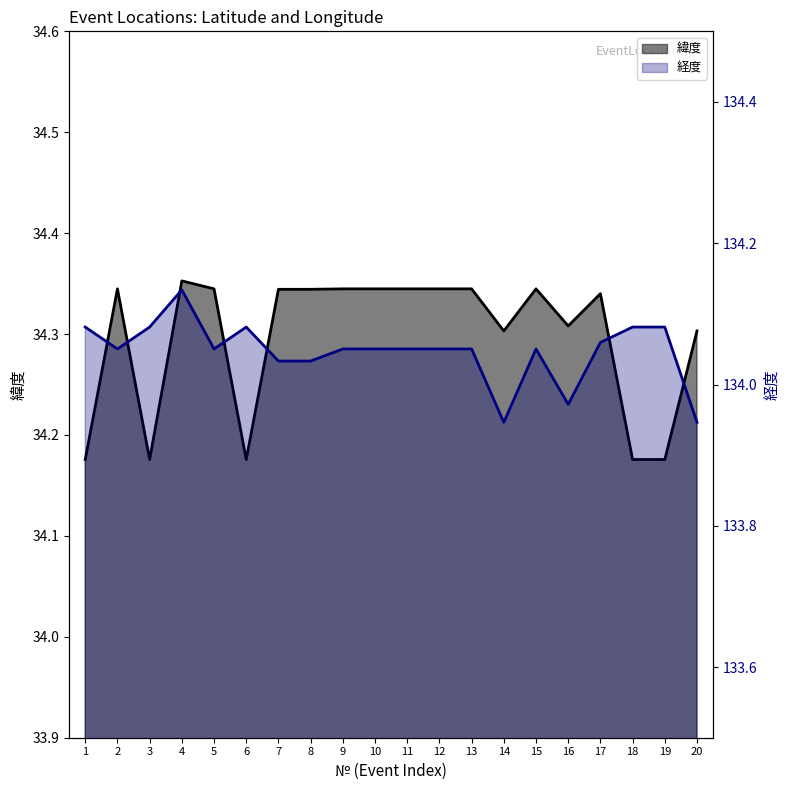

What is the highest value of the 経度 series?

134.1